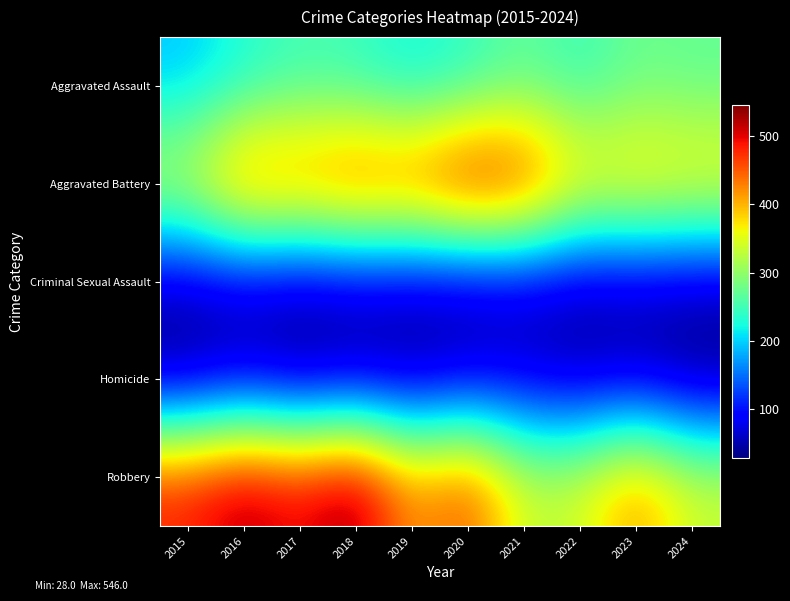

At which category does the chart reach its minimum across all series?

2024